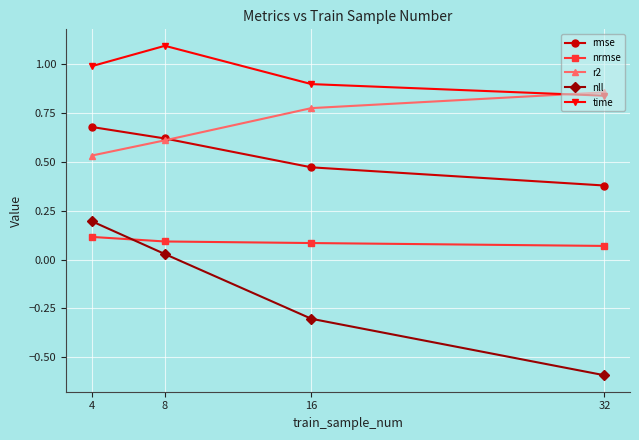

How many data points does each series have?

4